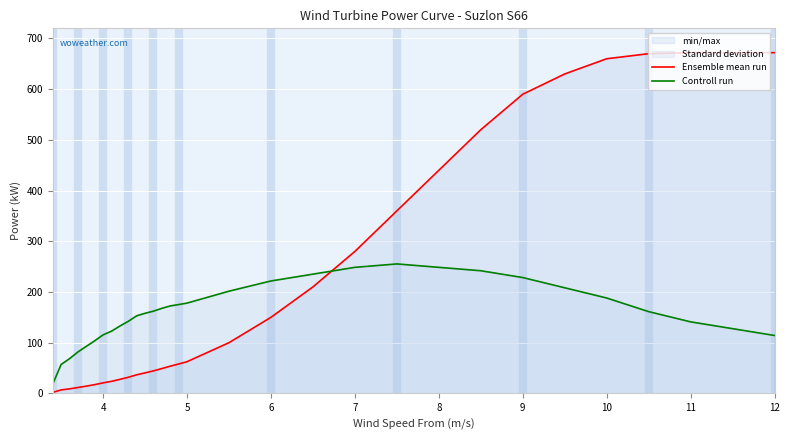

What is the maximum value shown in the chart?

672.0